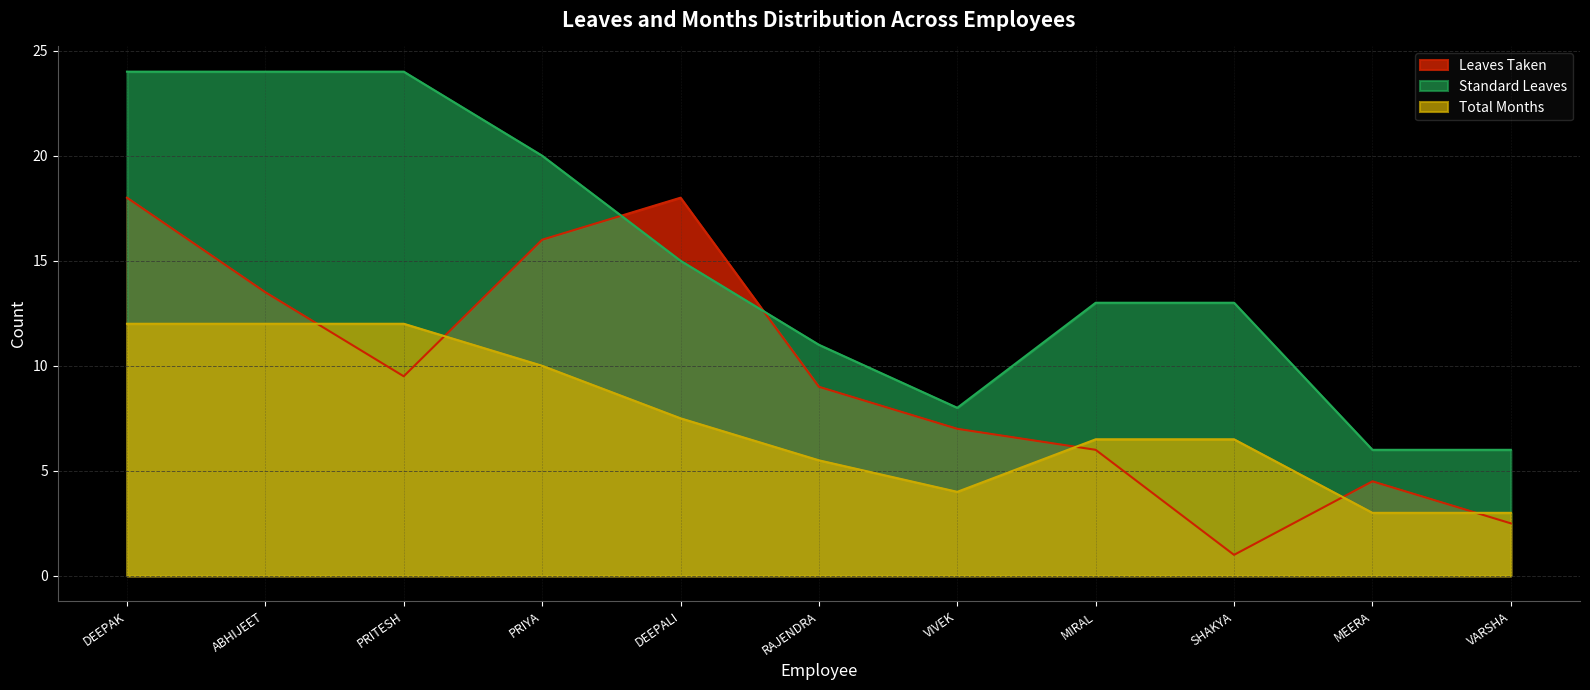

Which series changed the most between MIRAL and MEERA?

Standard Leaves